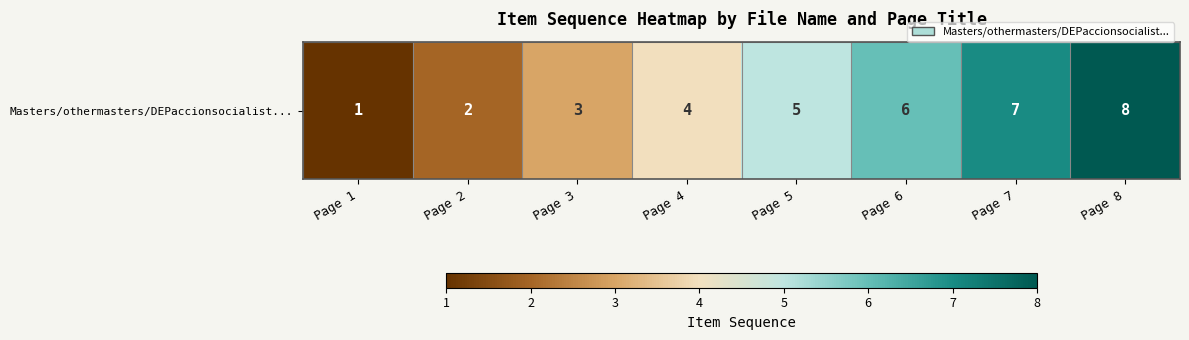

What is the difference between the second highest and minimum values?

6